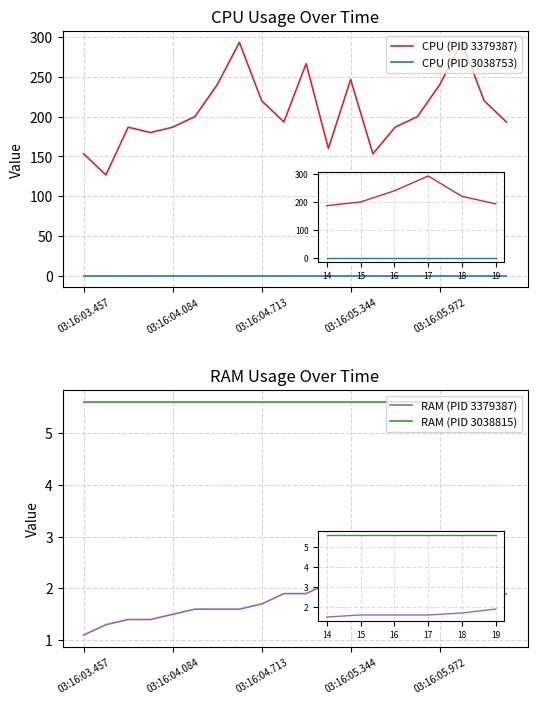

What are all the series names shown in the legend?

CPU (PID 3379387), CPU (PID 3038753), RAM (PID 3379387), RAM (PID 3038815)